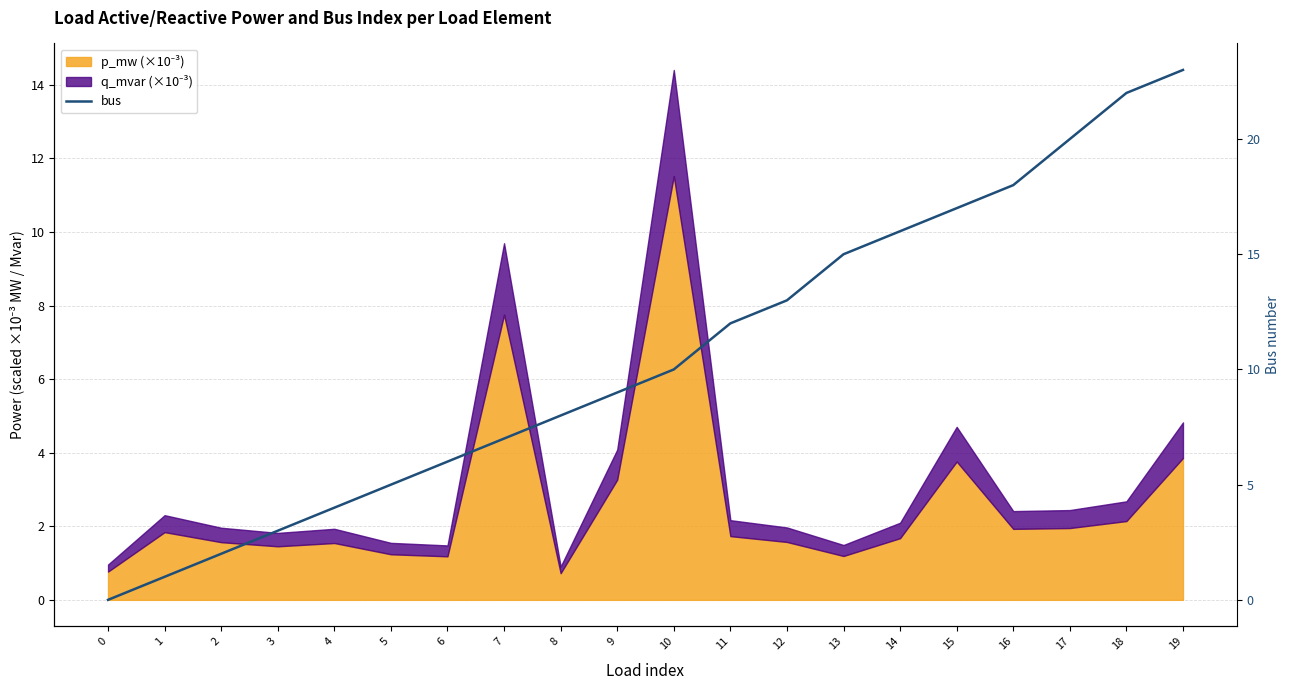

Is it true that the value at 7 is 3?

False